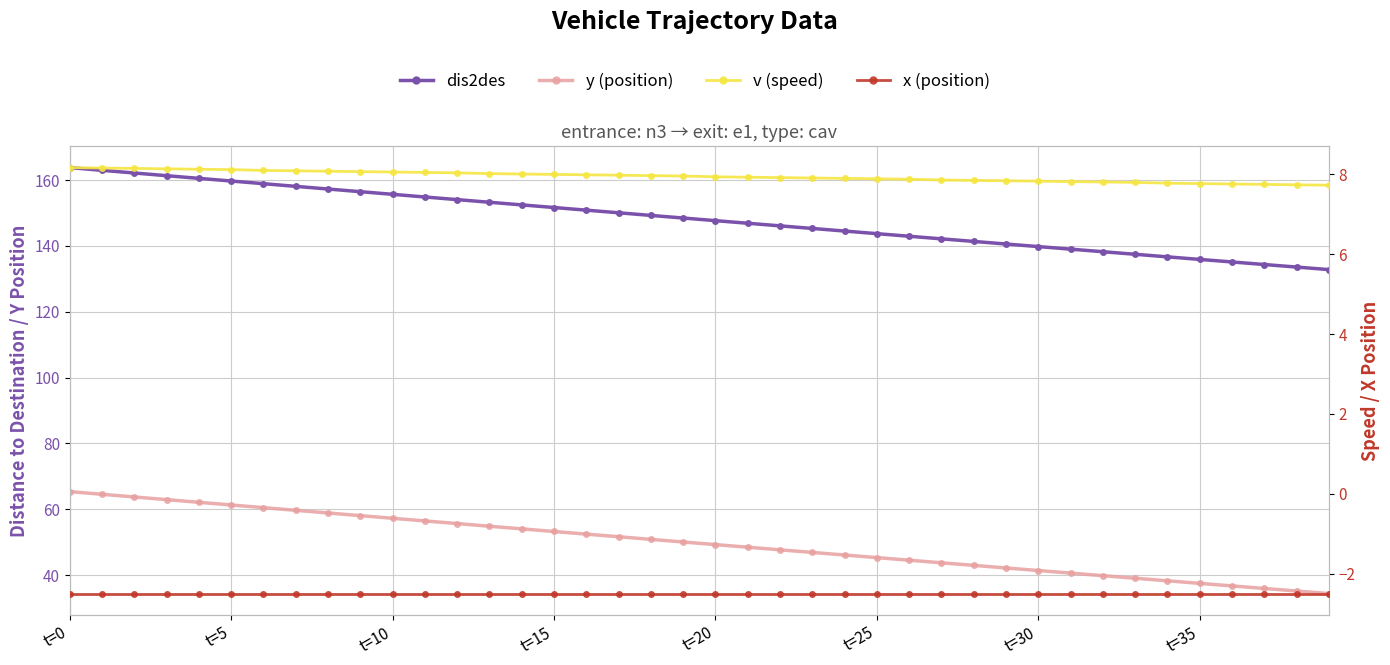

At which category does the chart reach its peak across all series?

t=0